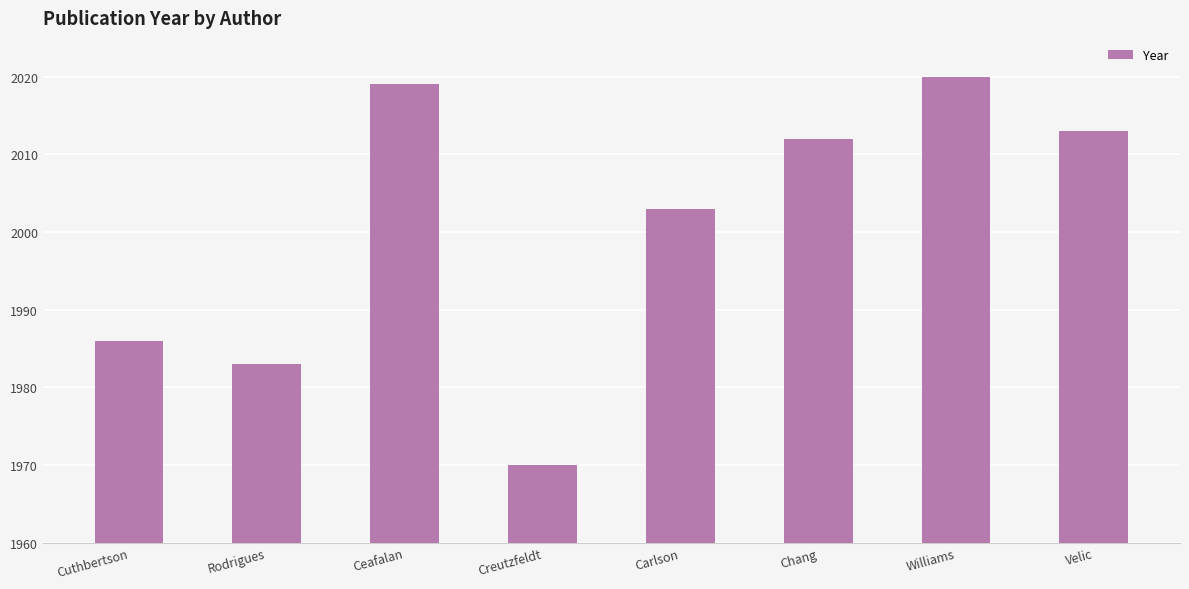

Reading right to left, extract all data points from this chart.

2013	2020	2012	2003	1970	2019	1983	1986